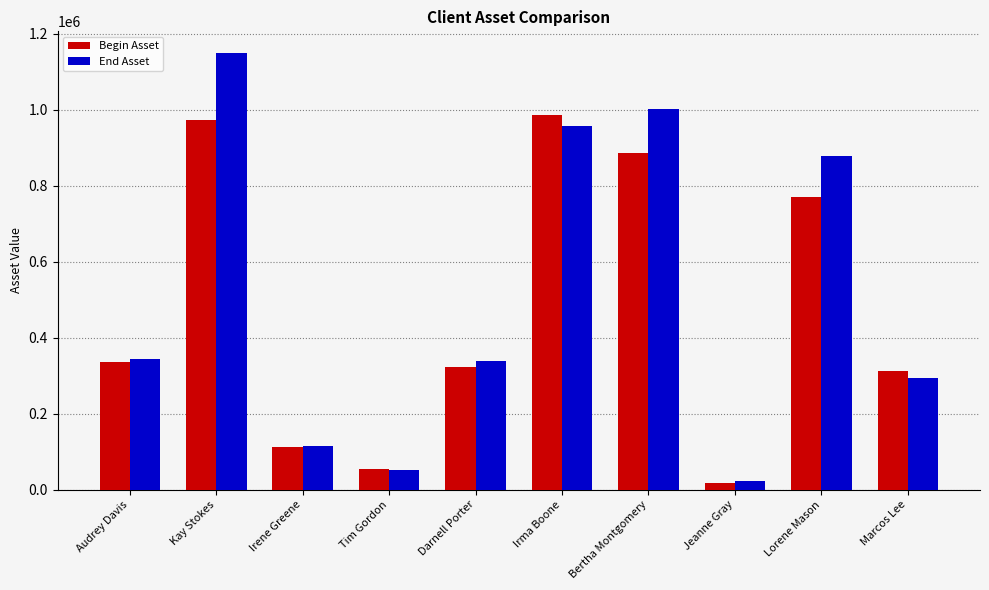

What position from the right is Darnell Porter?

6